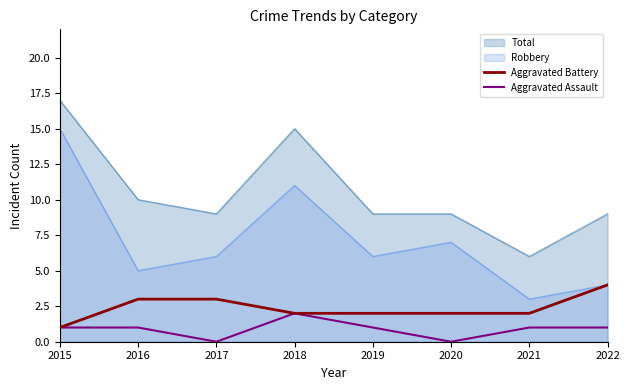

What is the difference between the second highest and second lowest values in the Aggravated Battery series?

1